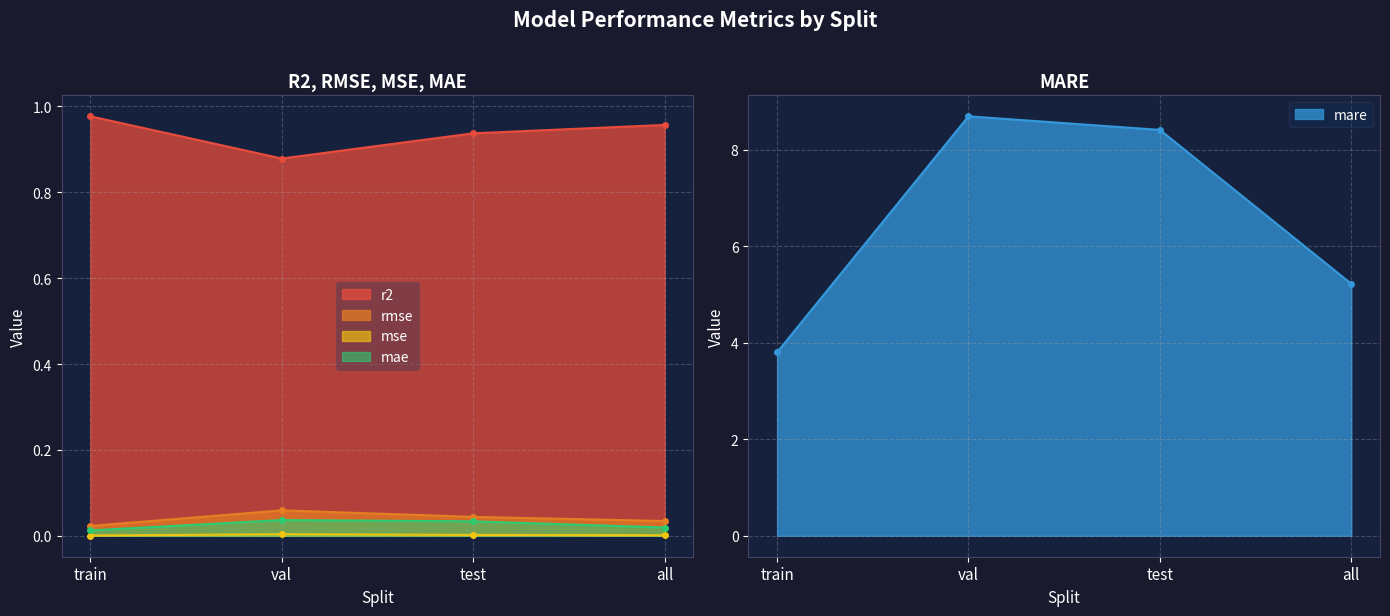

What is the label of the 3rd point from the left?

test